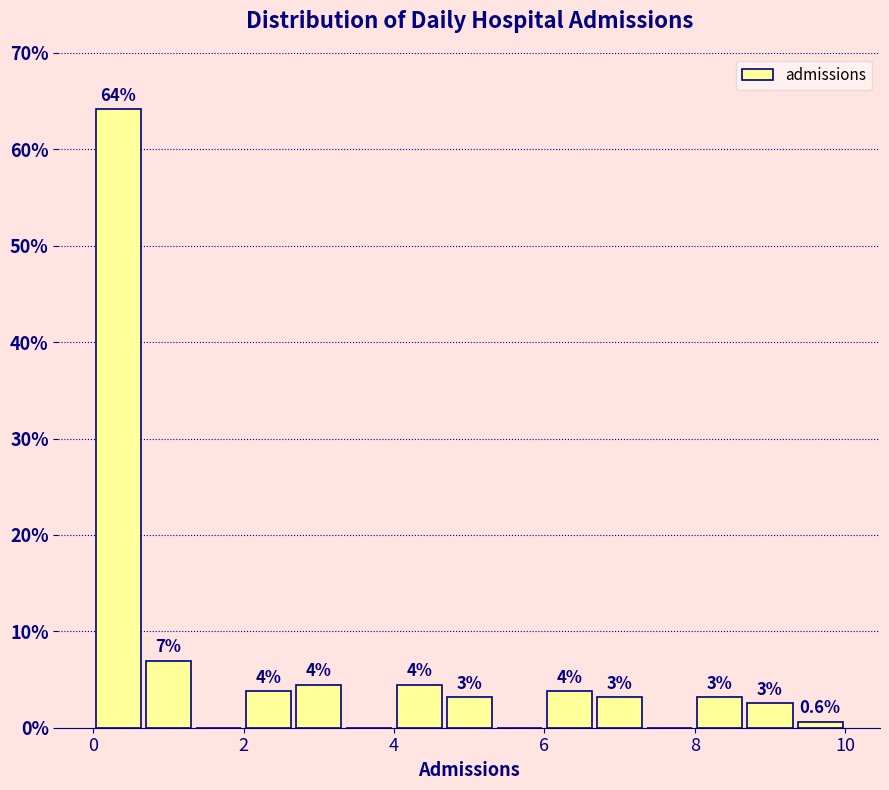

Read against the x-axis, roughly where is the centre of the tallest bar?

0.4